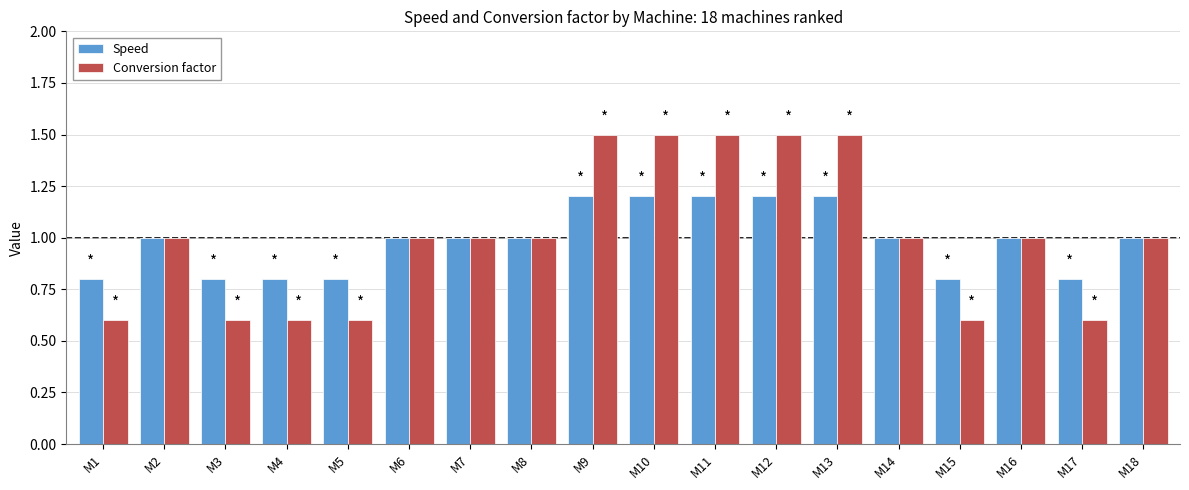

Reading left to right, what are all the values shown in this chart?

Speed: M1=0.8	M2=1.0	M3=0.8	M4=0.8	M5=0.8	M6=1.0	M7=1.0	M8=1.0	M9=1.2	M10=1.2	M11=1.2	M12=1.2	M13=1.2	M14=1.0	M15=0.8	M16=1.0	M17=0.8	M18=1.0
Conversion factor: M1=0.6	M2=1.0	M3=0.6	M4=0.6	M5=0.6	M6=1.0	M7=1.0	M8=1.0	M9=1.5	M10=1.5	M11=1.5	M12=1.5	M13=1.5	M14=1.0	M15=0.6	M16=1.0	M17=0.6	M18=1.0